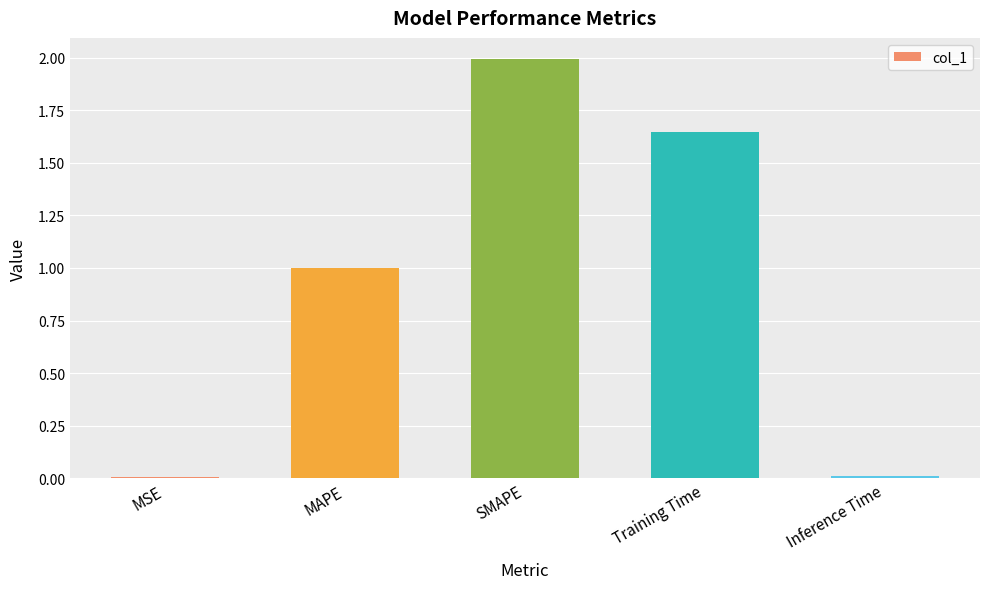

Read the value at SMAPE.

2.0